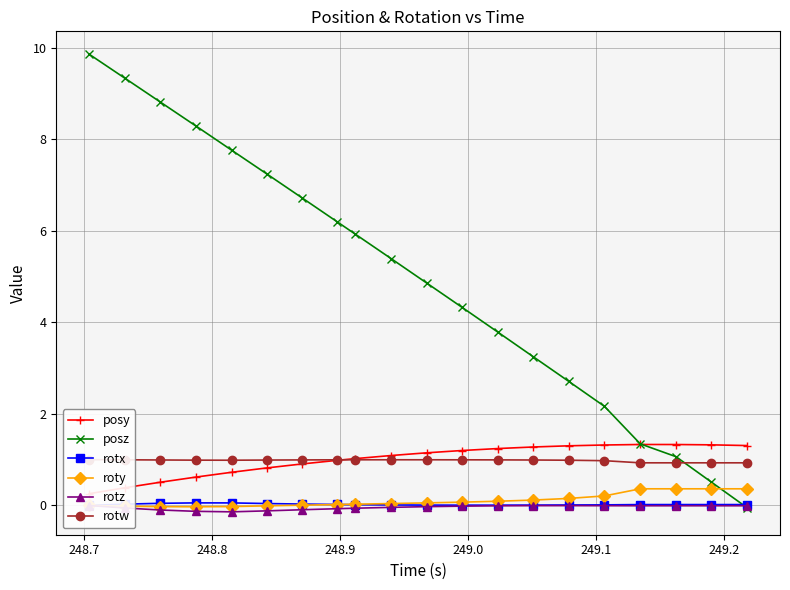

How many categories are shown in the chart?

20